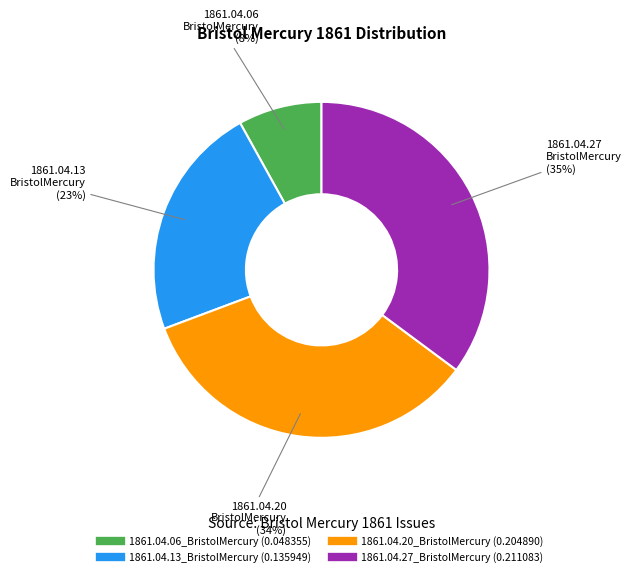

Is it true that 1861.04.13_BristolMercury is 15% of the pie?

False